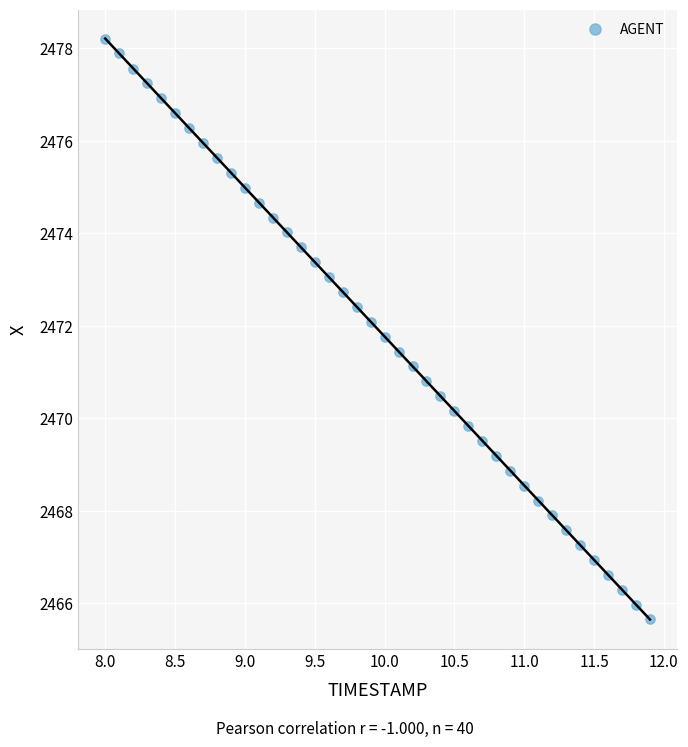

What is the range of Y values (max minus min)?

12.6